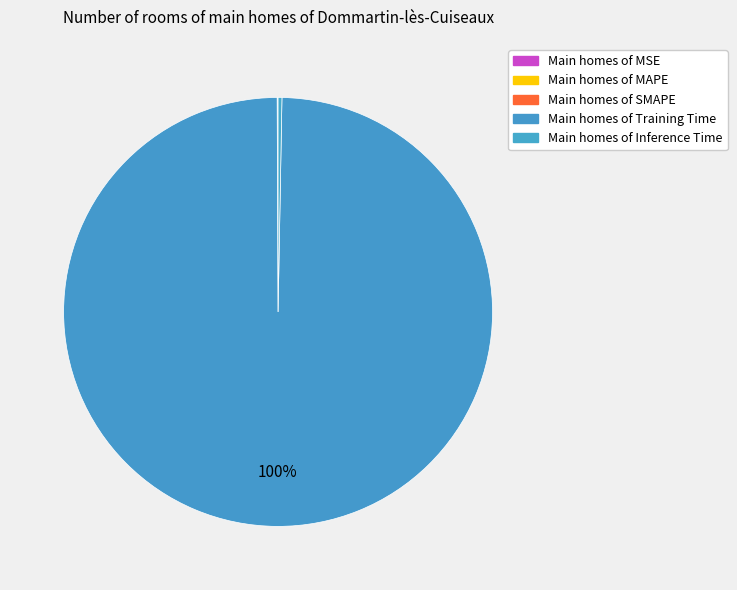

Rank the categories by value from highest to lowest.

Training Time, Inference Time, MAPE, SMAPE, MSE